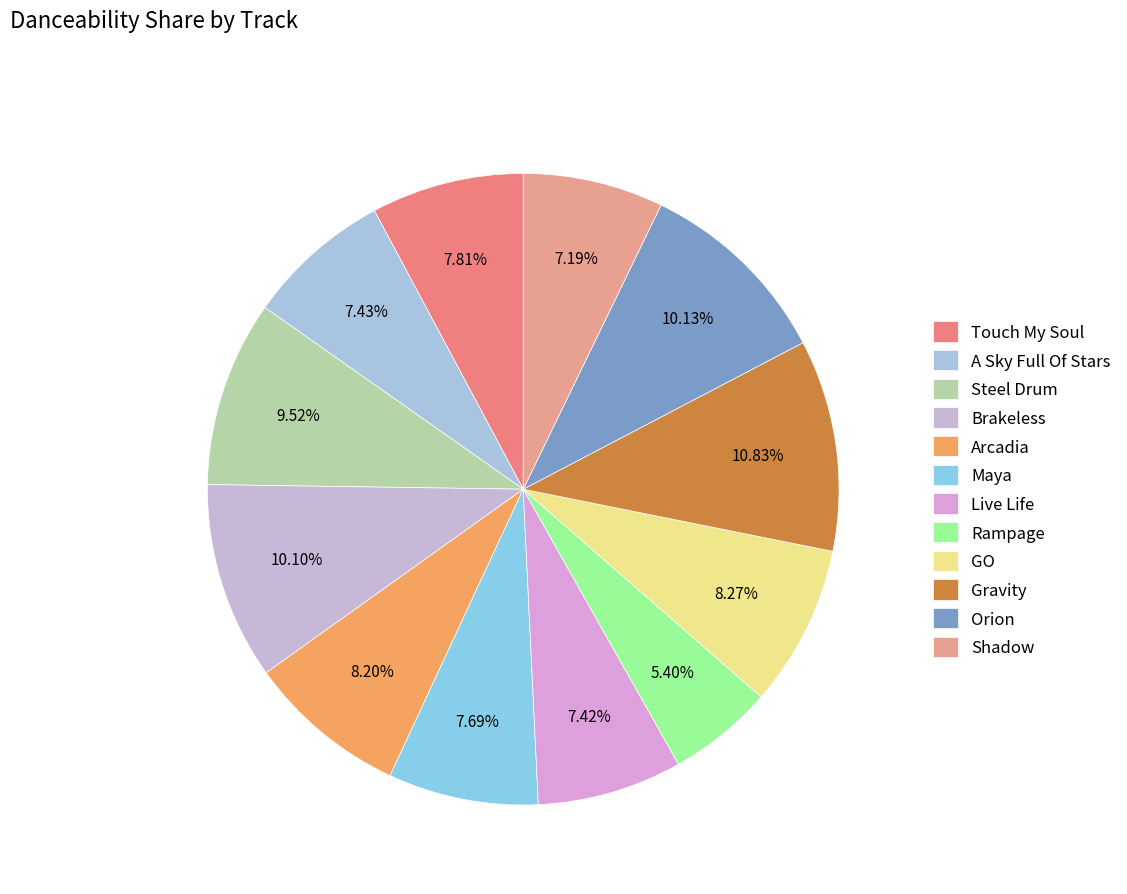

Between Steel Drum and A Sky Full Of Stars, which is larger?

Steel Drum